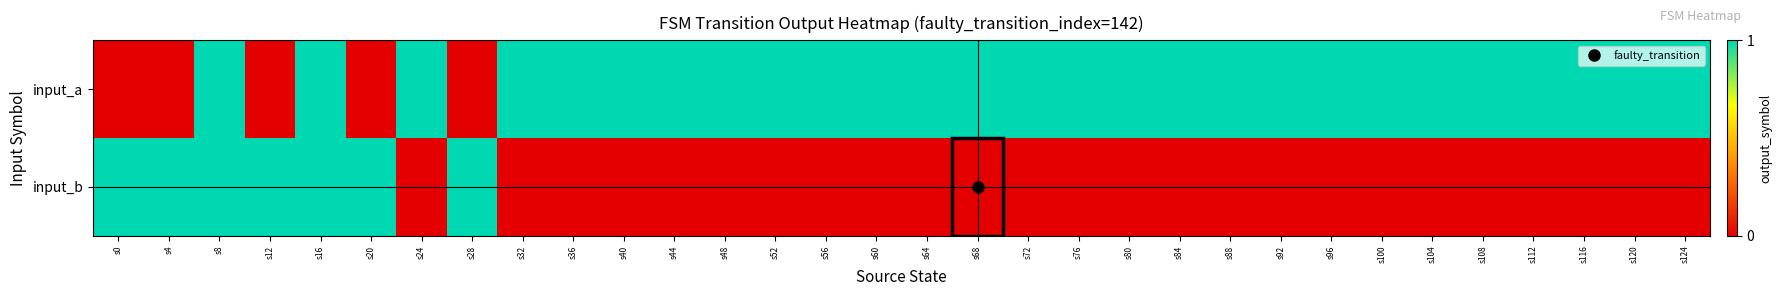

Reading left to right, what are all the values shown in this chart?

input_a: s0=0	s4=0	s8=1	s12=0	s16=1	s20=0	s24=1	s28=0	s32=1	s36=1	s40=1	s44=1	s48=1	s52=1	s56=1	s60=1	s64=1	s68=1	s72=1	s76=1	s80=1	s84=1	s88=1	s92=1	s96=1	s100=1	s104=1	s108=1	s112=1	s116=1	s120=1	s124=1
input_b: s0=1	s4=1	s8=1	s12=1	s16=1	s20=1	s24=0	s28=1	s32=0	s36=0	s40=0	s44=0	s48=0	s52=0	s56=0	s60=0	s64=0	s68=0	s72=0	s76=0	s80=0	s84=0	s88=0	s92=0	s96=0	s100=0	s104=0	s108=0	s112=0	s116=0	s120=0	s124=0